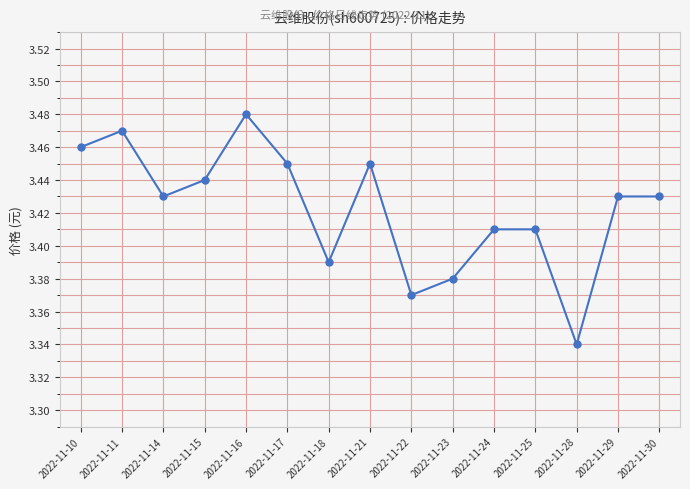

At which category does the chart reach its peak across all series?

2022-11-16